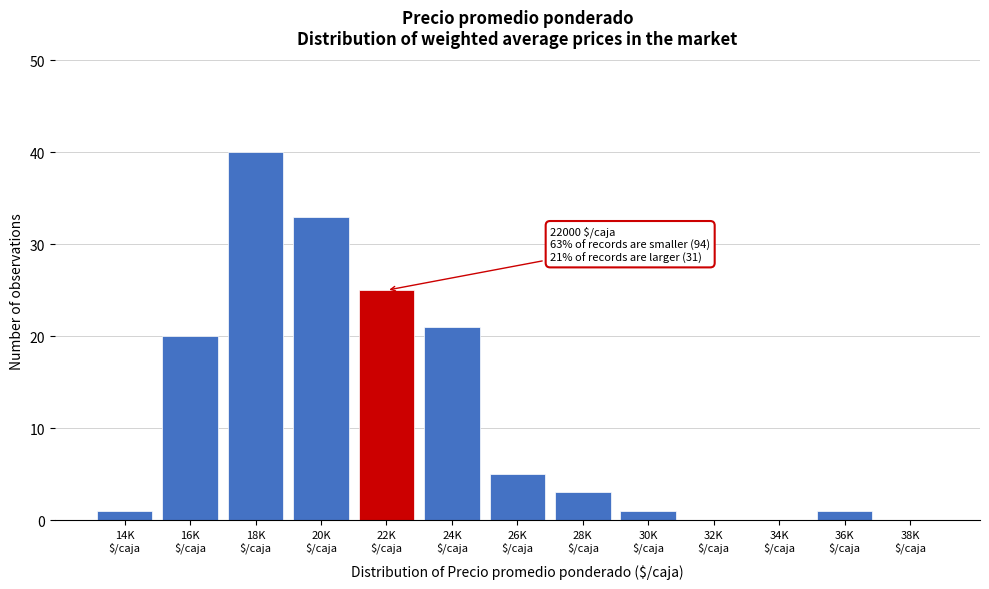

What is the sum of all values?

150